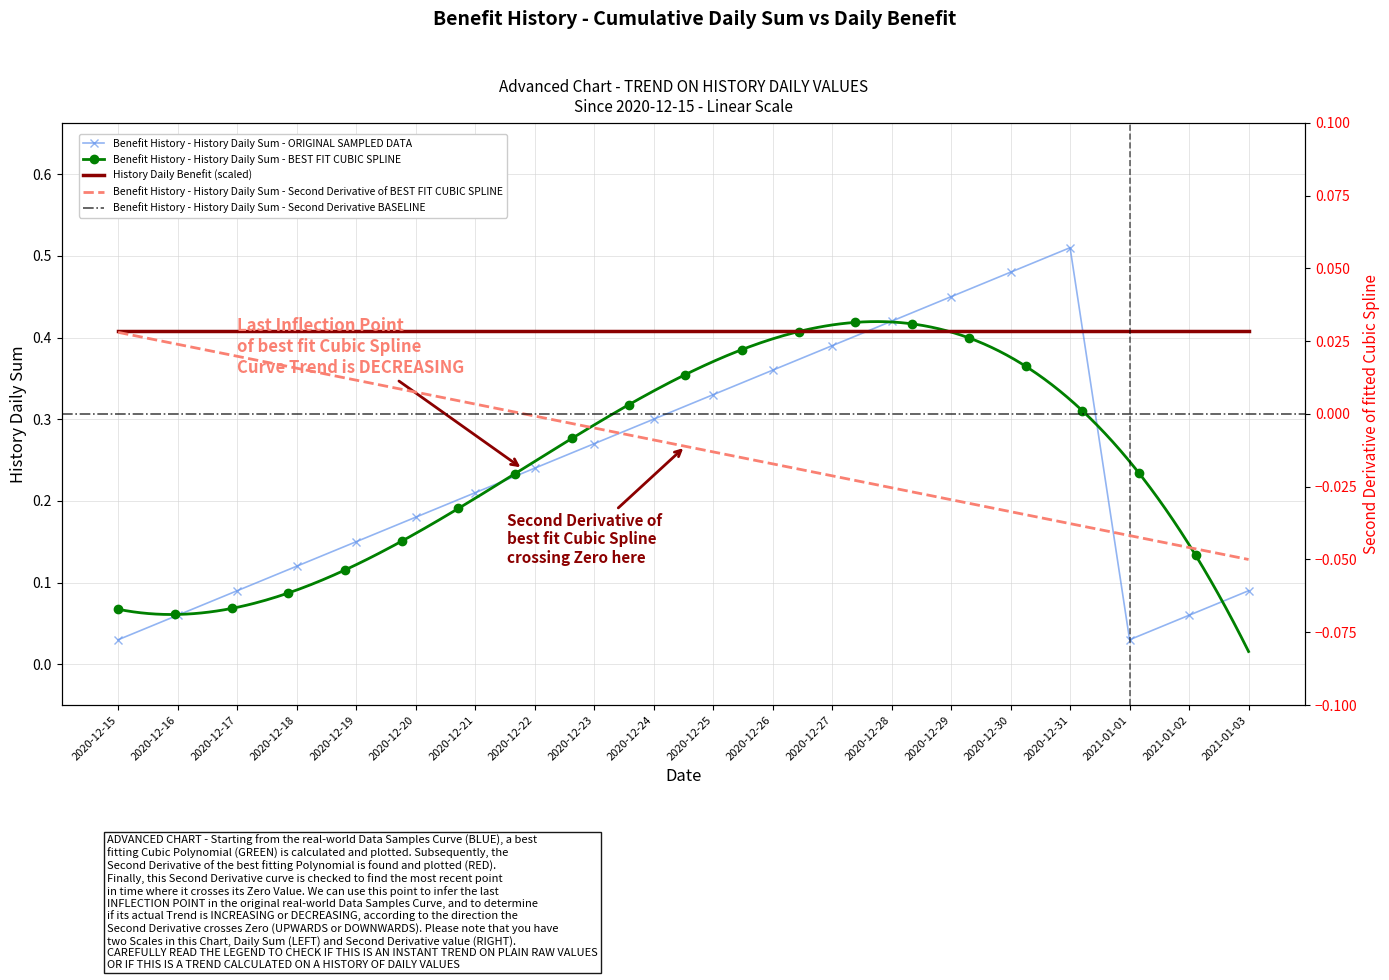

Is it true that the value at 2020-12-25 is 0.3?

True